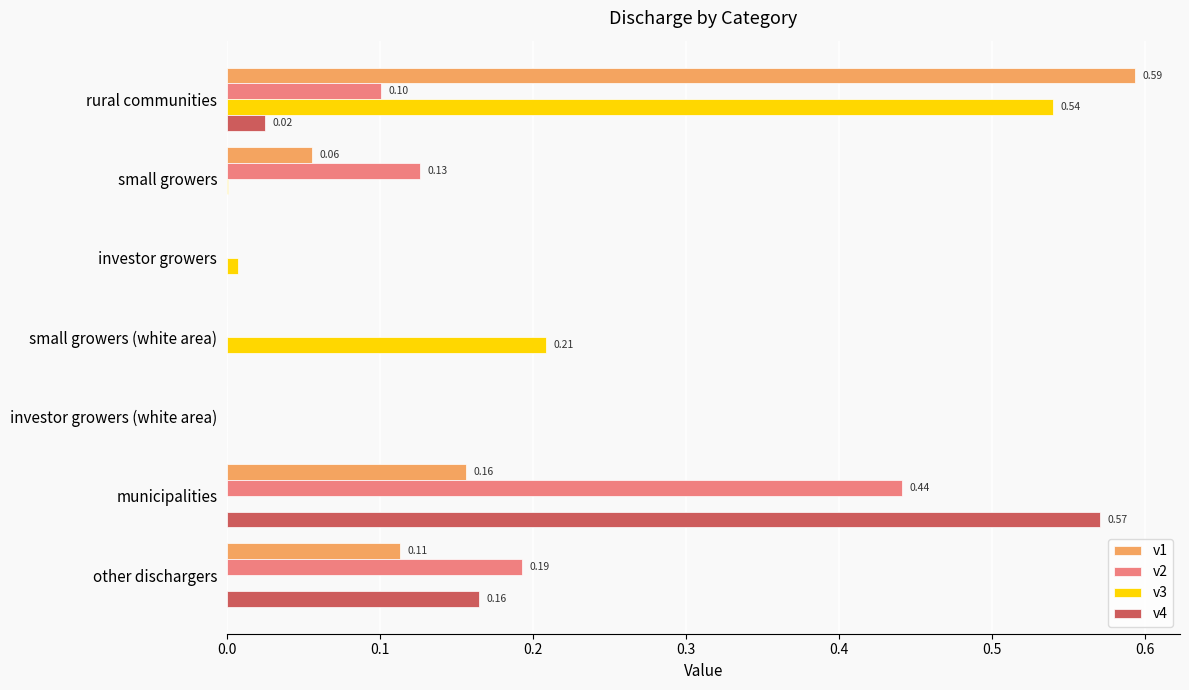

What is the total value across all series at rural communities?

1.3